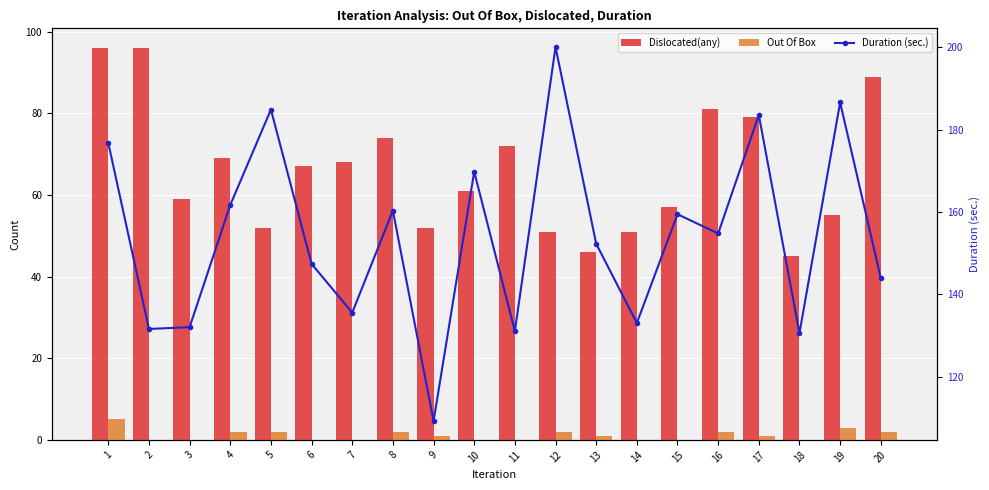

Reading left to right, what are all the values shown in this chart?

Dislocated(any): 1=96.0	2=96.0	3=59.0	4=69.0	5=52.0	6=67.0	7=68.0	8=74.0	9=52.0	10=61.0	11=72.0	12=51.0	13=46.0	14=51.0	15=57.0	16=81.0	17=79.0	18=45.0	19=55.0	20=89.0
Out Of Box: 1=5.0	2=0.0	3=0.0	4=2.0	5=2.0	6=0.0	7=0.0	8=2.0	9=1.0	10=0.0	11=0.0	12=2.0	13=1.0	14=0.0	15=0.0	16=2.0	17=1.0	18=0.0	19=3.0	20=2.0
Duration (sec.): 1=176.8	2=131.6	3=132.0	4=161.7	5=184.9	6=147.4	7=135.5	8=160.3	9=109.1	10=169.8	11=131.0	12=200.1	13=152.3	14=133.0	15=159.5	16=154.8	17=183.6	18=130.6	19=186.6	20=143.9